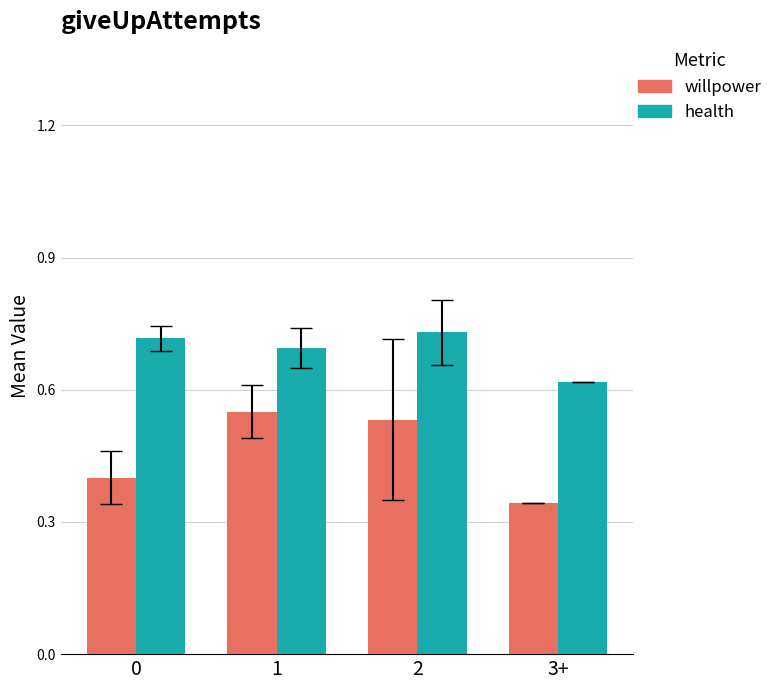

Rank the series by their average value, from lowest to highest.

willpower, health